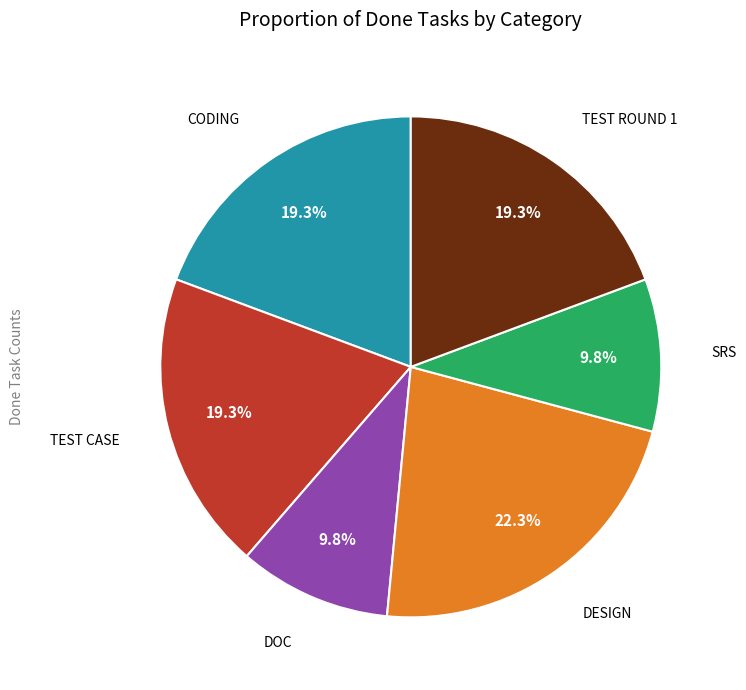

Does any single category account for the majority?

No